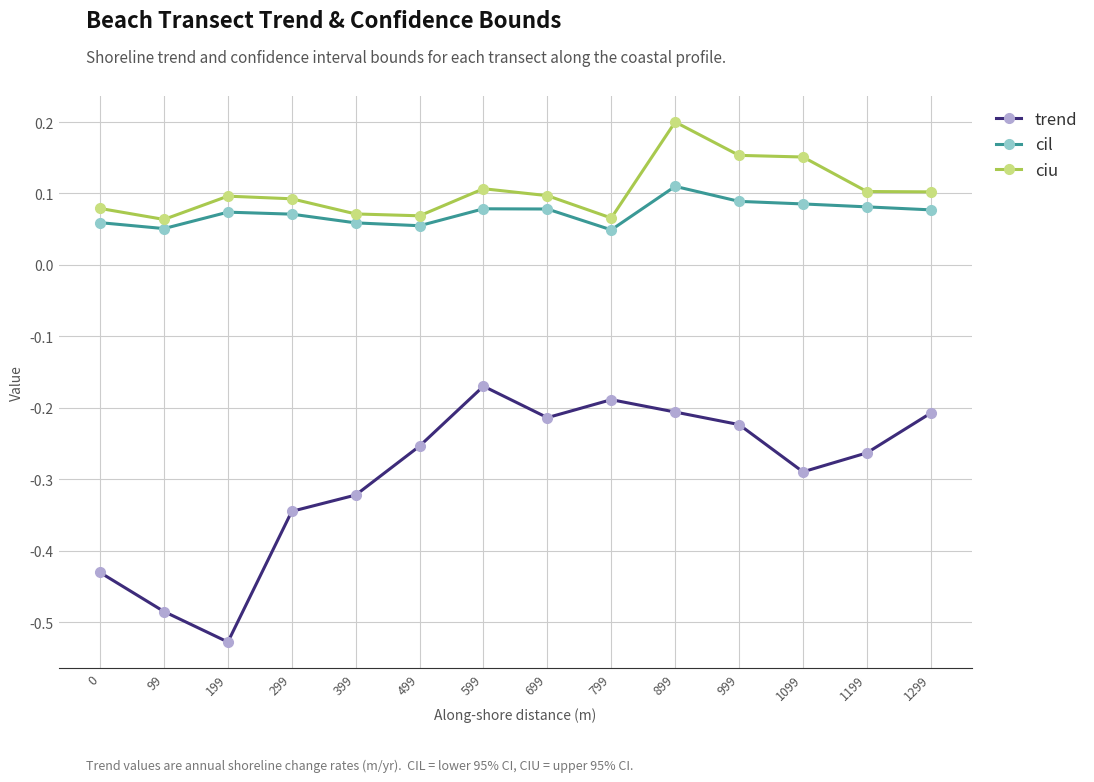

How many distinct data groups are displayed?

3